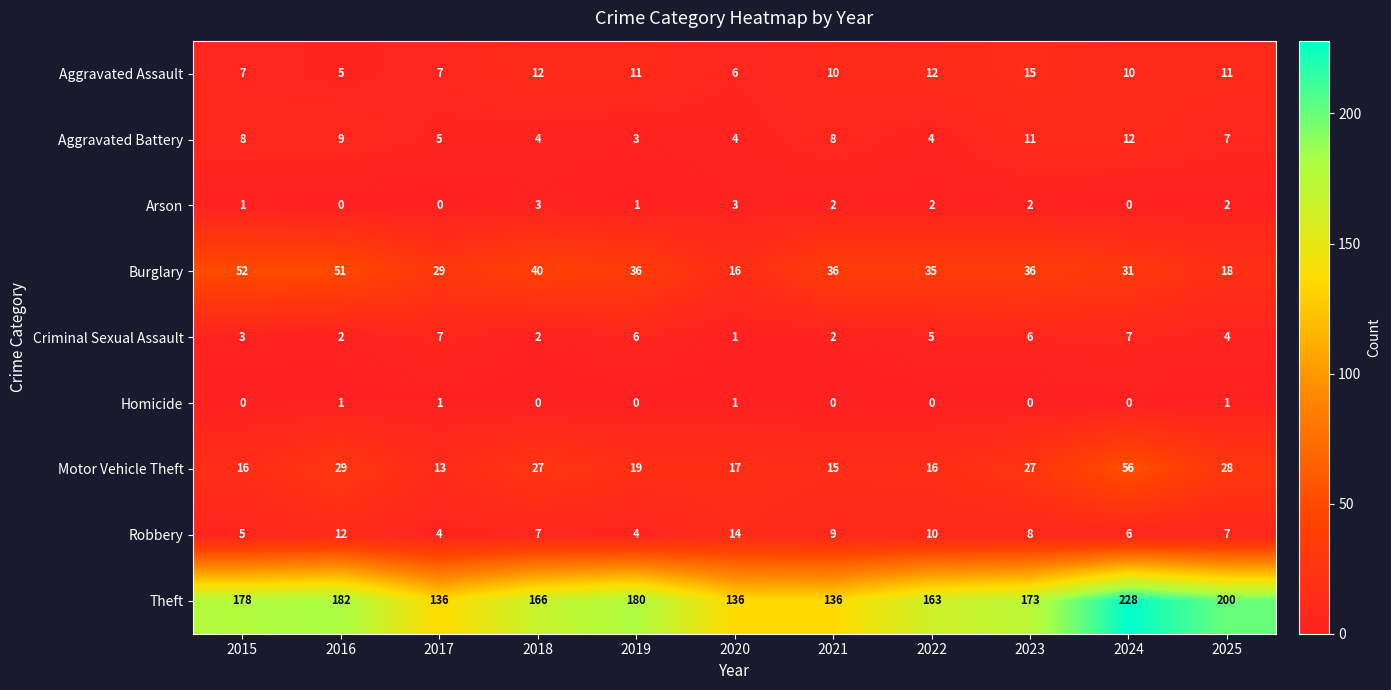

At which category is the sum across all series the highest?

2024